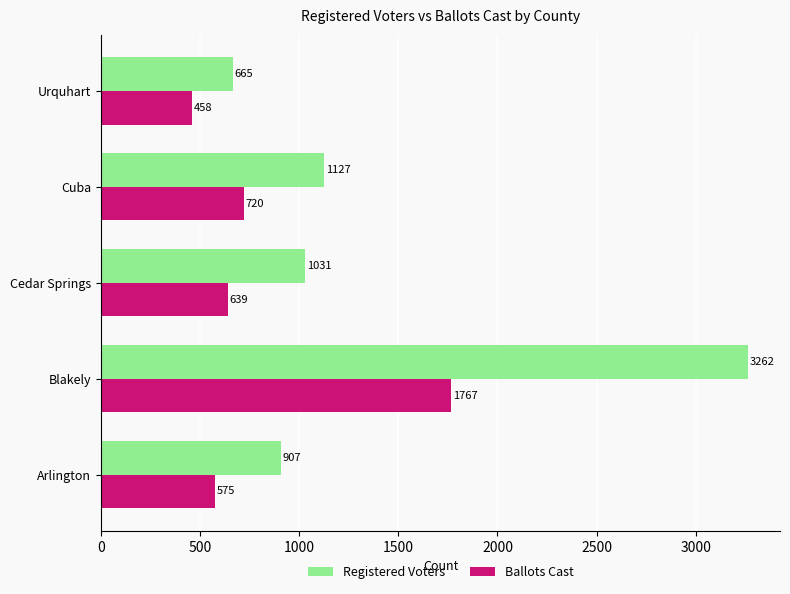

What is the minimum value for Ballots Cast?

458